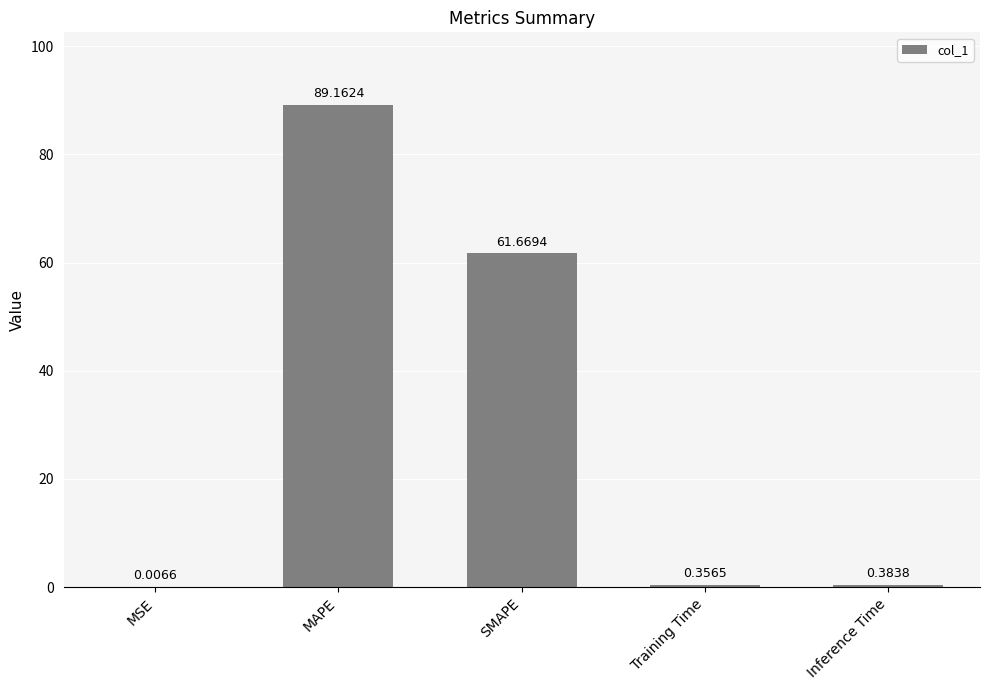

How many distinct data groups are displayed?

1